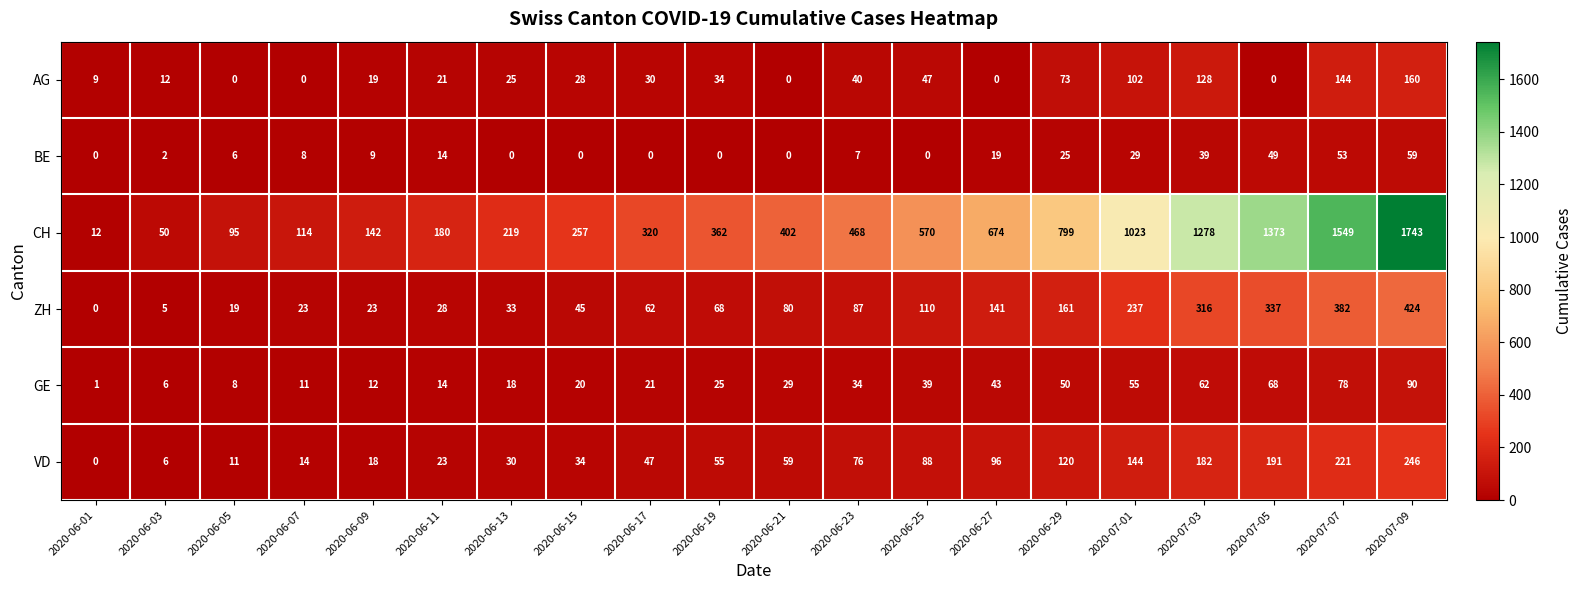

Between 2020-06-15 and 2020-06-17, which series saw the biggest shift?

CH